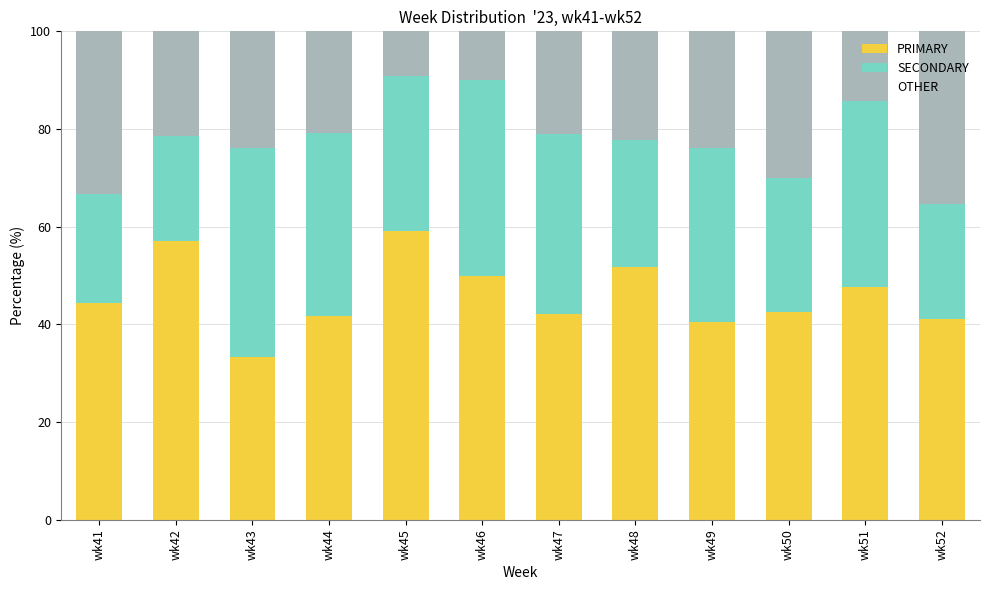

What is the total value across all series at wk47?

100.0